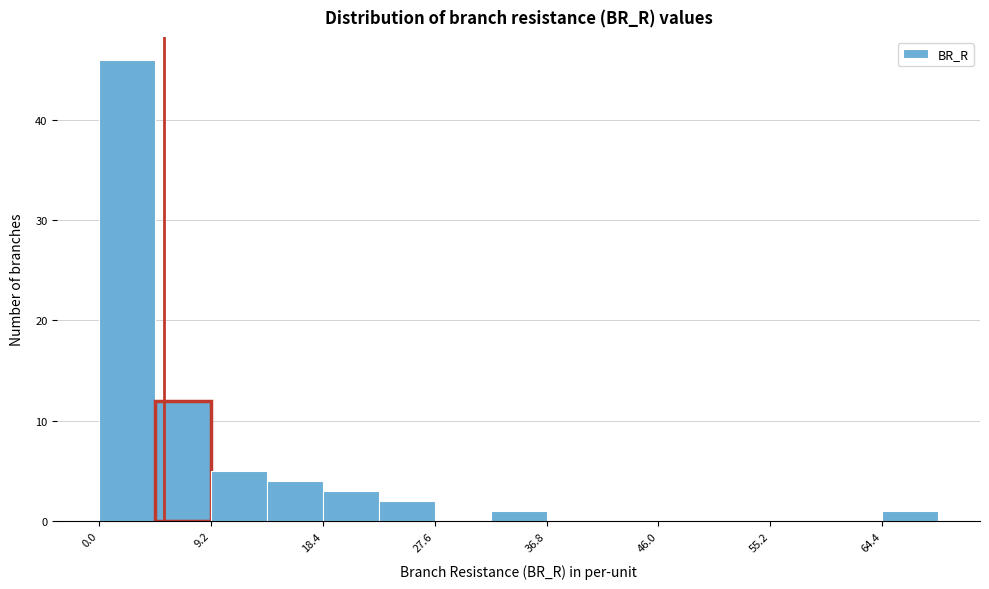

Reading left to right, transcribe this chart: for each bar, give the range it covers on the x-axis and its height. Neither the bar edges nor the heights are printed on the chart, so give them approximately, as read against the axes.

0 to 5: 46
5 to 9: 12
9 to 14: 5
14 to 18: 4
18 to 23: 3
23 to 28: 2
28 to 32: 0
32 to 37: 1
37 to 41: 0
41 to 46: 0
46 to 51: 0
51 to 55: 0
55 to 60: 0
60 to 64: 0
64 to 69: 1